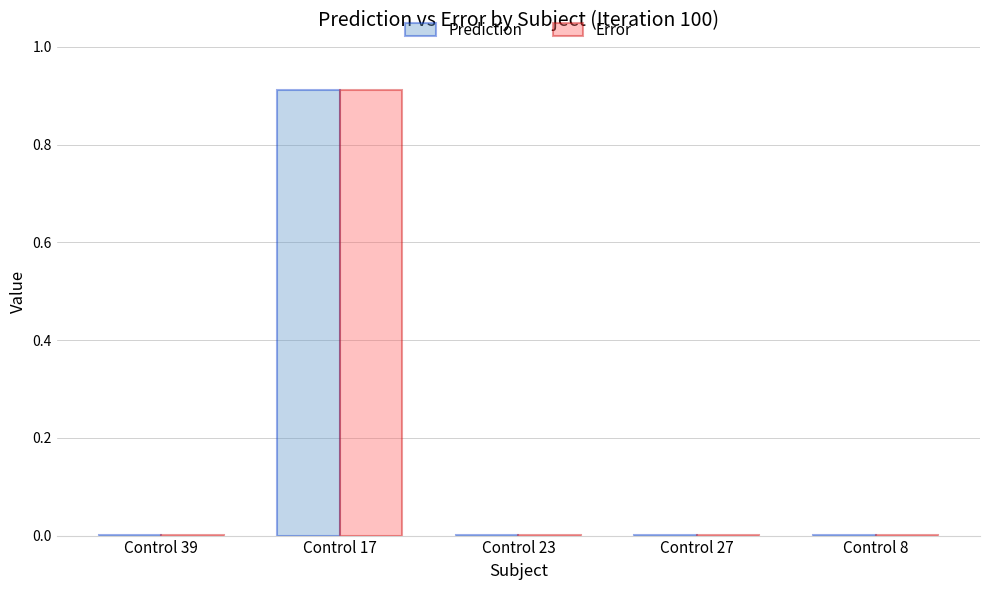

Is the value of Prediction at Control 17 greater than the value of Error at Control 23?

Yes